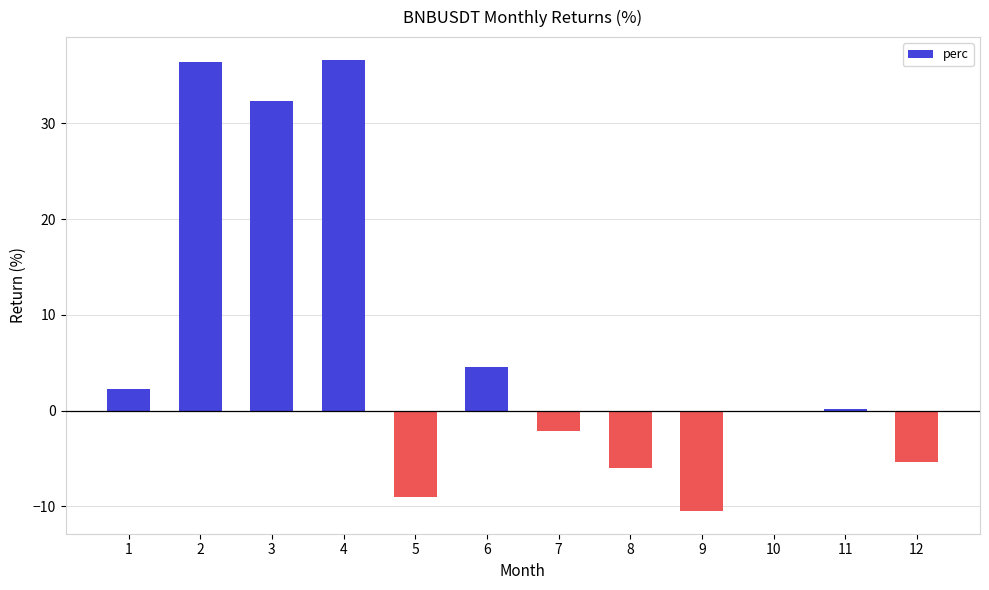

The chart shows a value of 4.6 at 6. True or false?

True